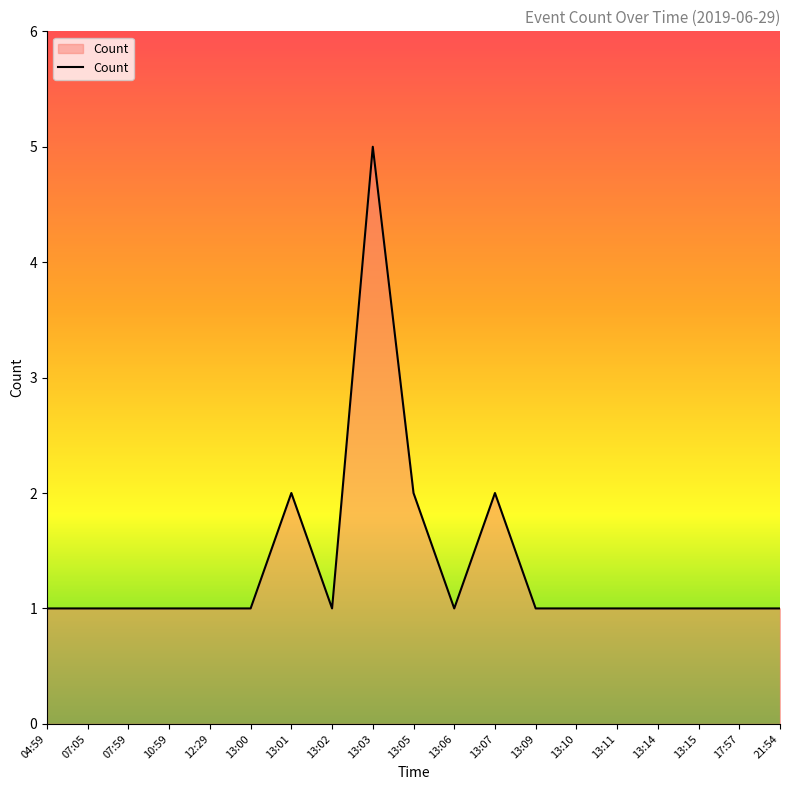

How many categories are shown in the chart?

19